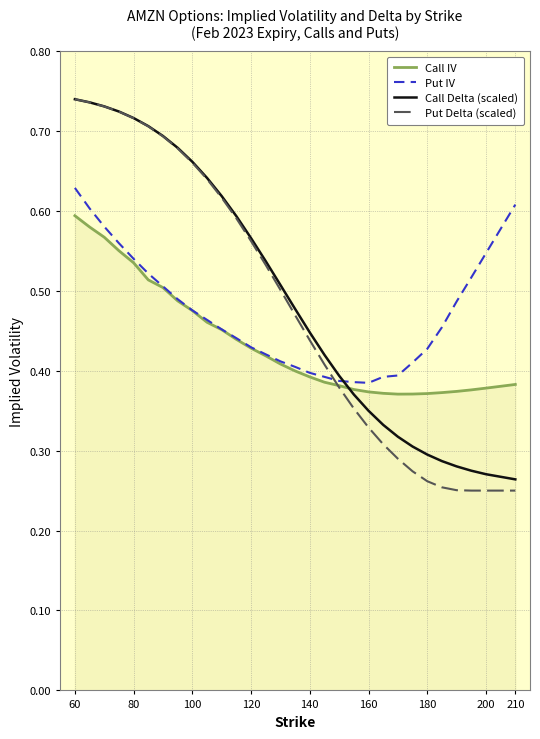

Which series has the widest spread of values?

Put Delta (scaled)